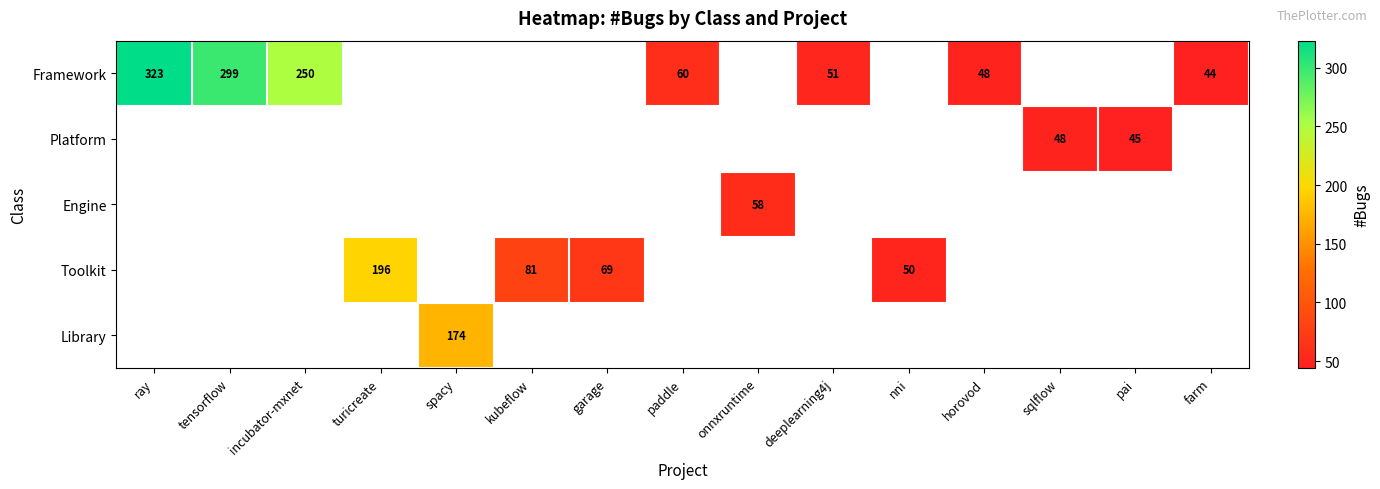

The value of Toolkit at kubeflow is 81. True or false?

True